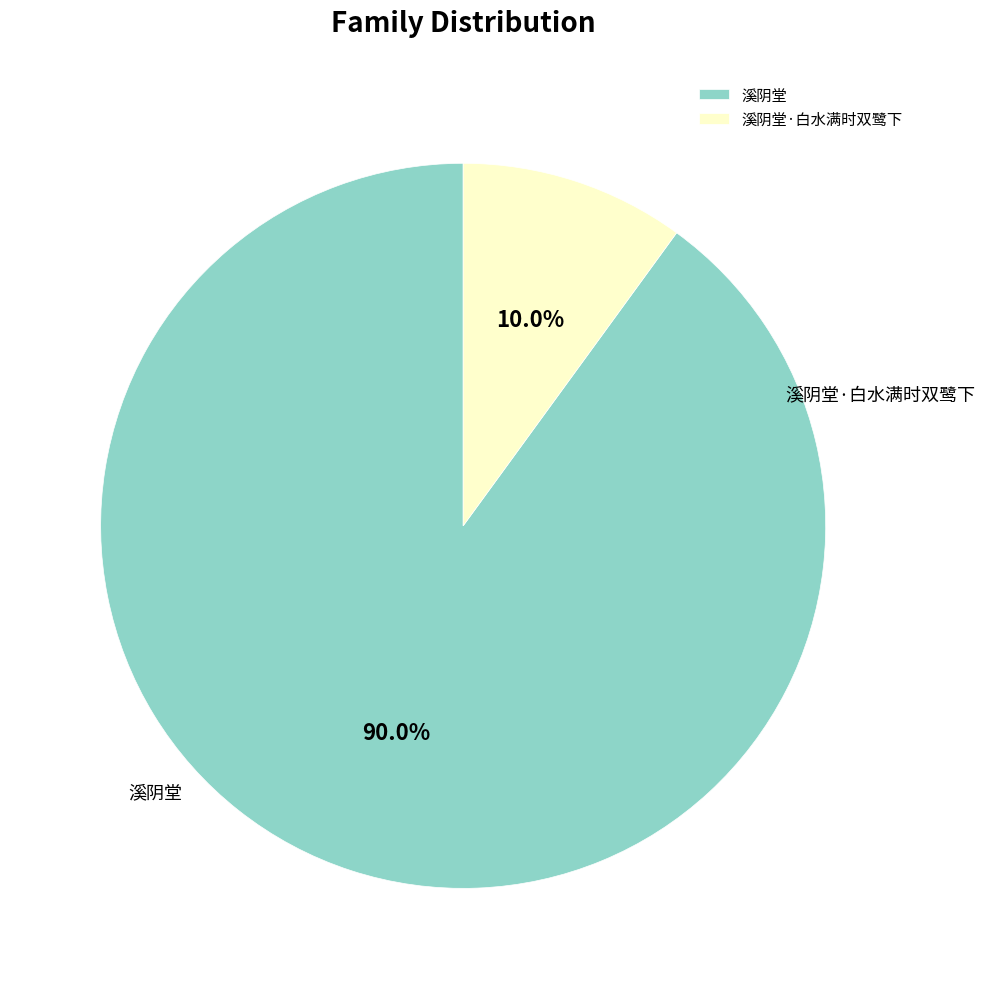

Approximately how many times larger is the value at 溪阴堂·白水满时双鹭下 compared to 溪阴堂?

0.1